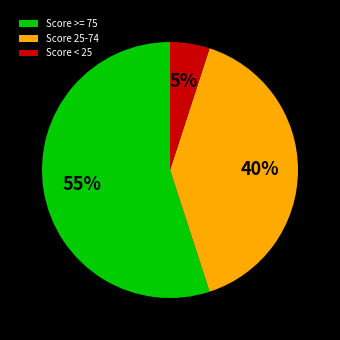

Which slice is the smallest?

Score < 25